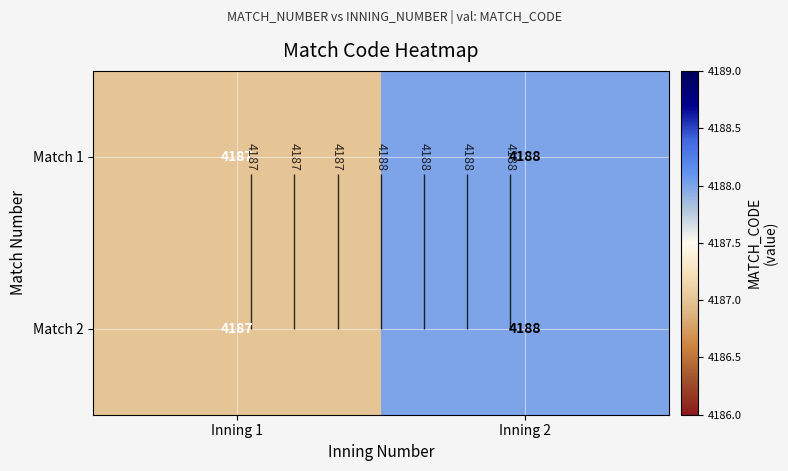

Which series changed the most between Inning 1 and Inning 2?

Match 1